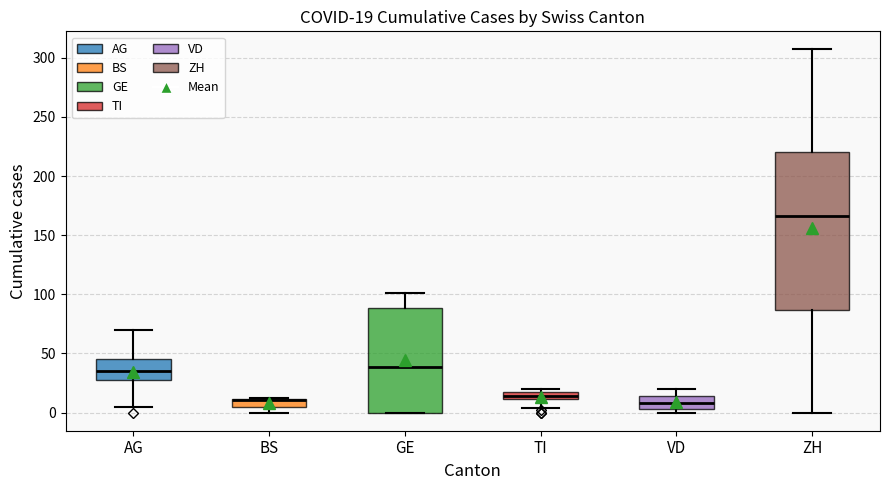

Comparing the boxes themselves (not the whiskers), which one is the tallest?

ZH